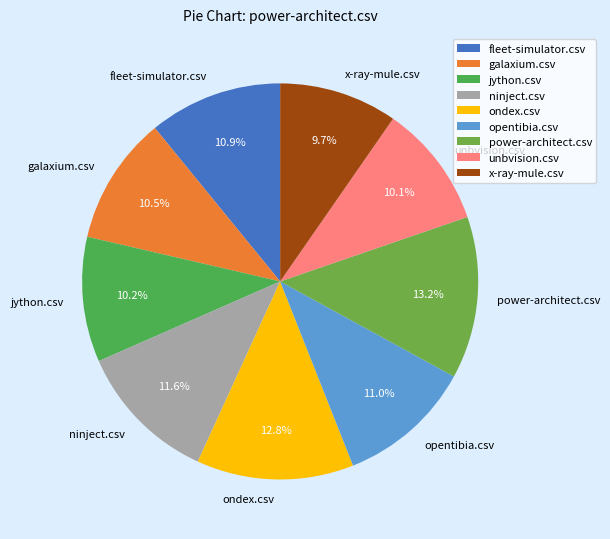

Is the sum of x-ray-mule.csv and ninject.csv greater than half?

No